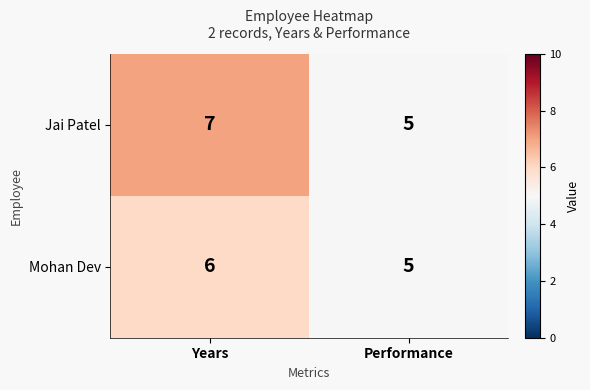

The value of Jai Patel at Performance is 8. True or false?

False